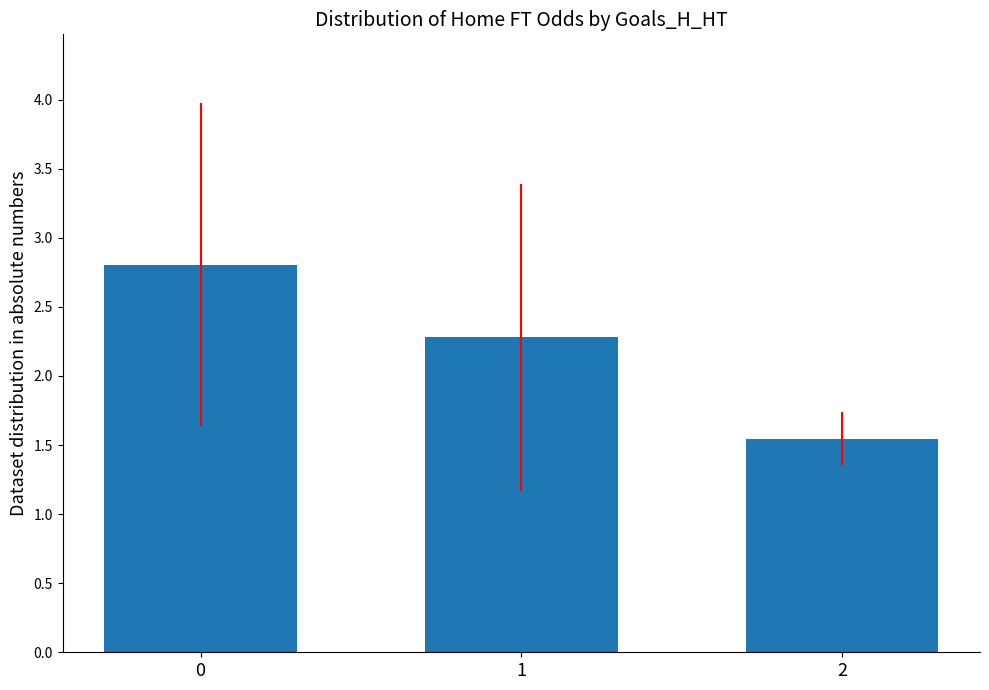

List the labels in order of value, largest first.

0, 1, 2